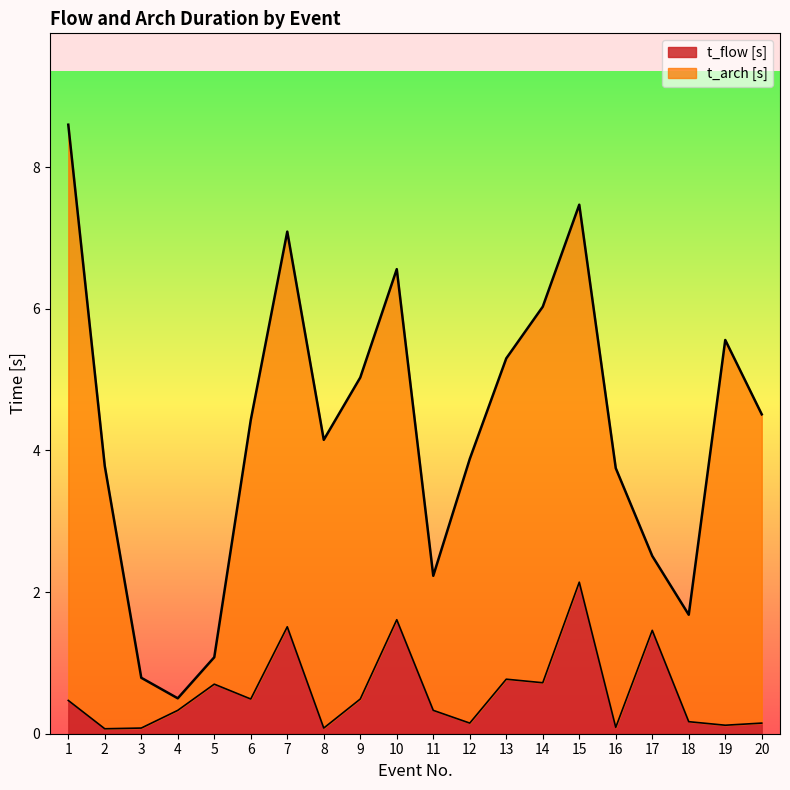

Count the number of categories in the chart.

20